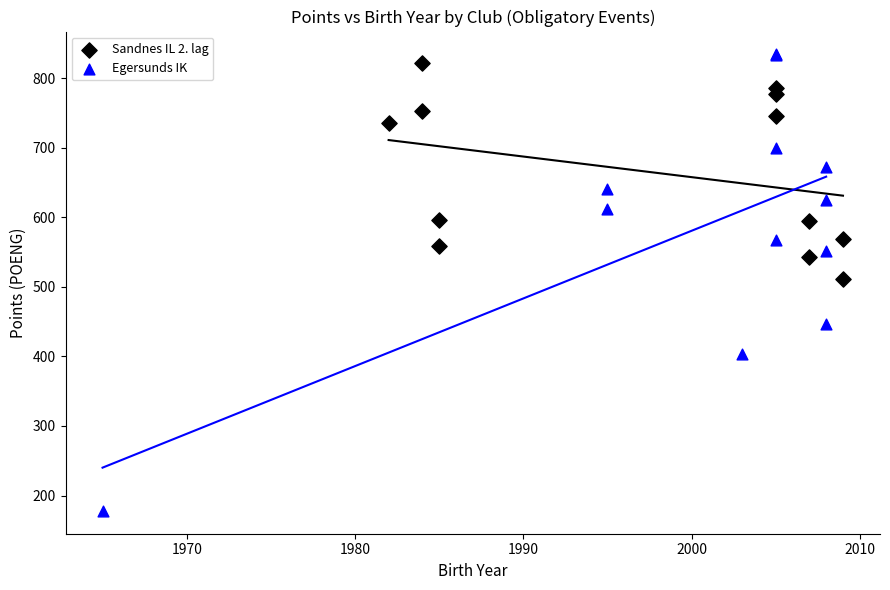

Which series has the largest Y range (max minus min)?

Egersunds IK